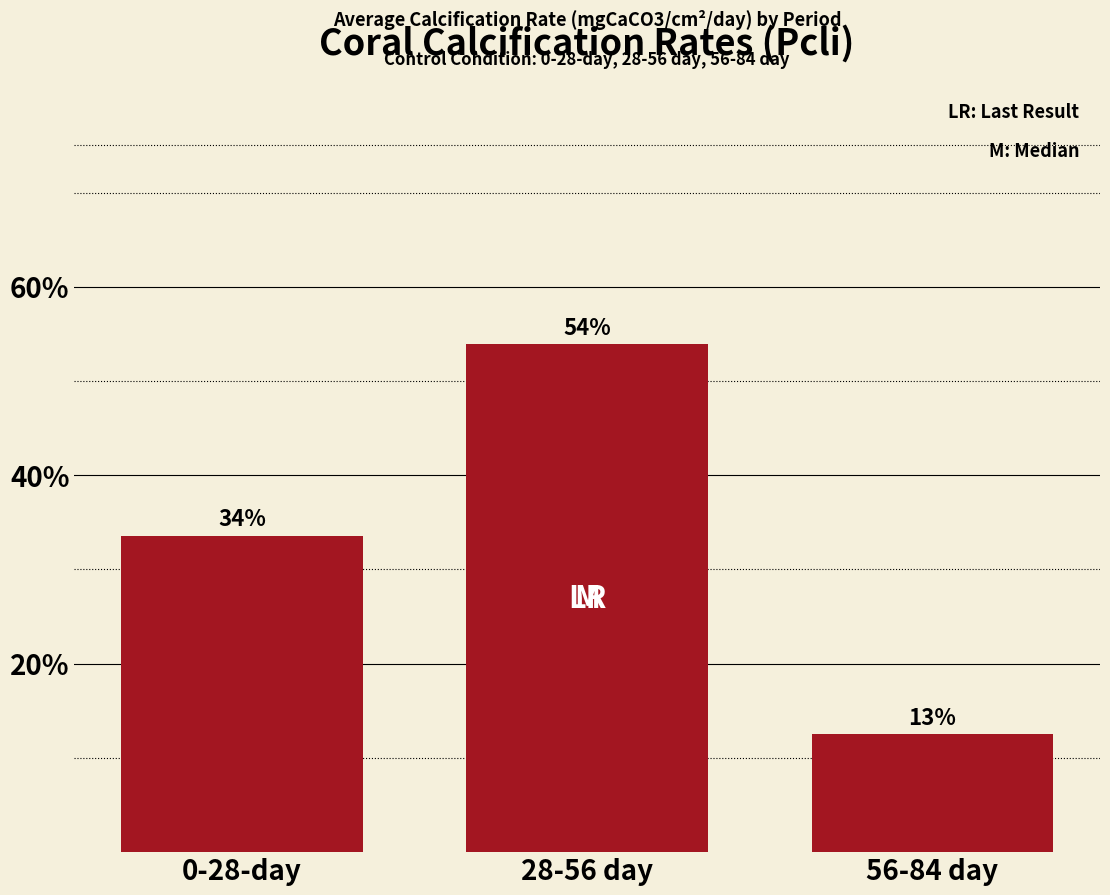

How many bars are there in total?

3